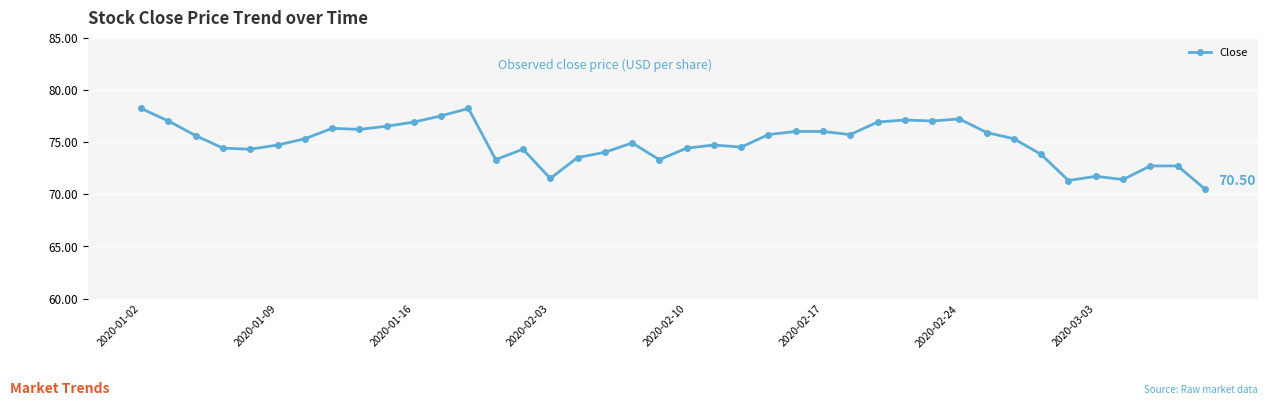

What is the average value?

74.9